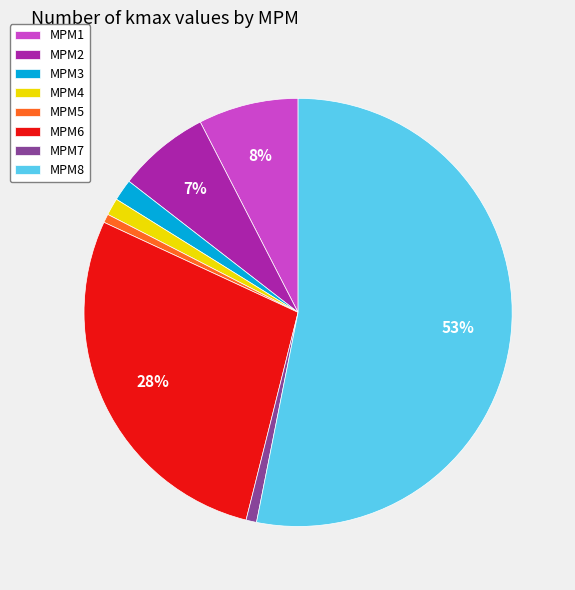

Is there a majority slice in this chart?

Yes